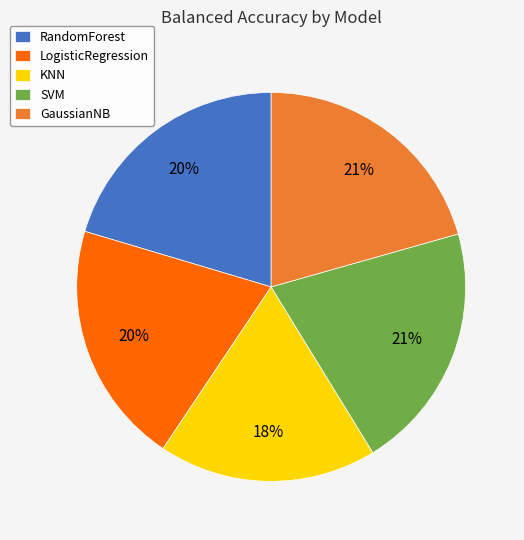

The SVM slice represents 11% of the pie. True or false?

False